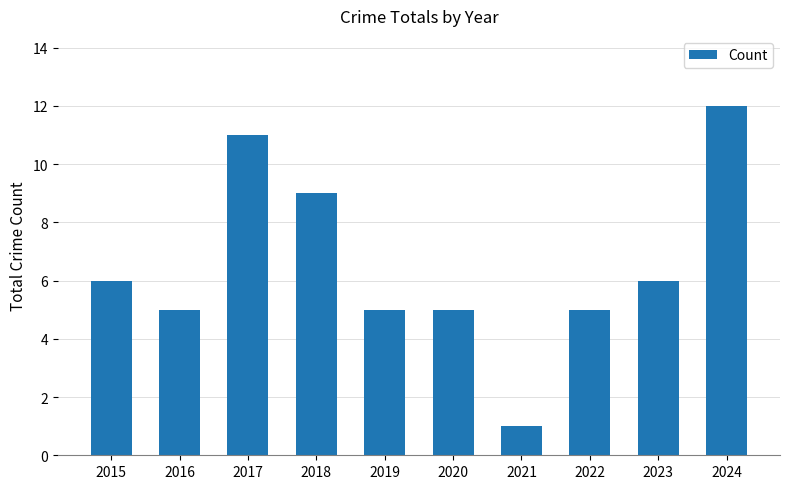

What value does the data have at 2023?

6